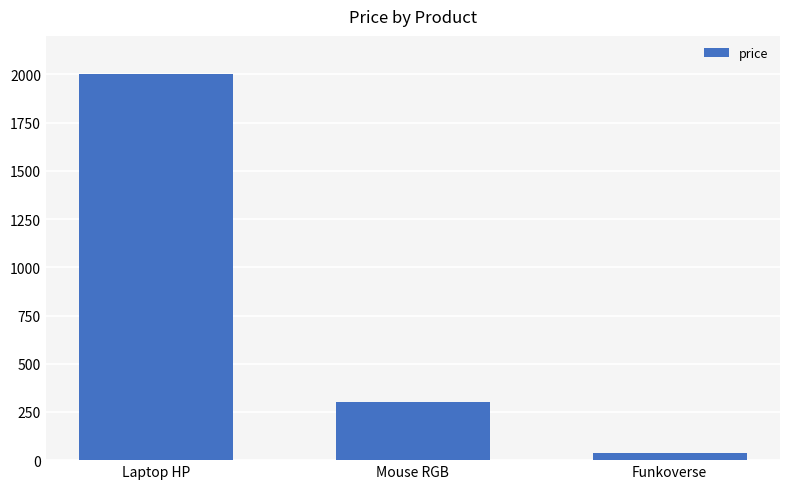

List the labels in order of value, smallest first.

Funkoverse, Mouse RGB, Laptop HP